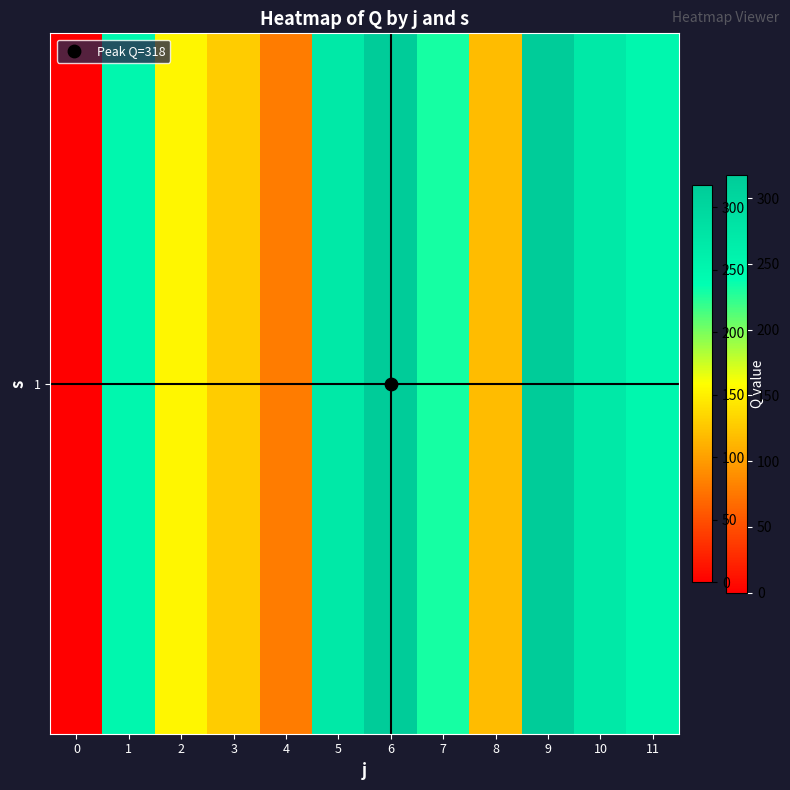

Count the number of data series in this chart.

1